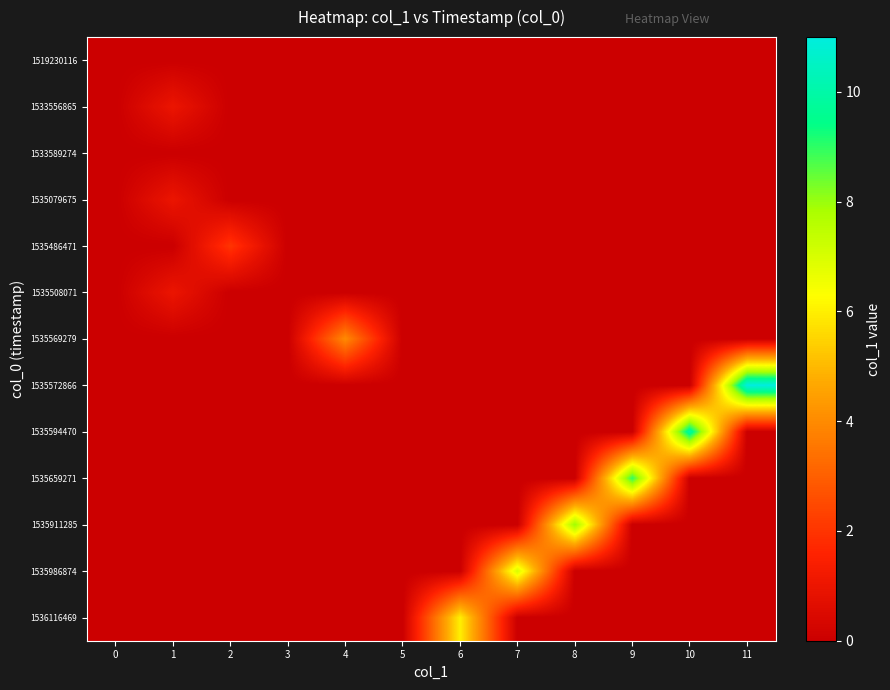

What is the maximum value shown in the chart?

11